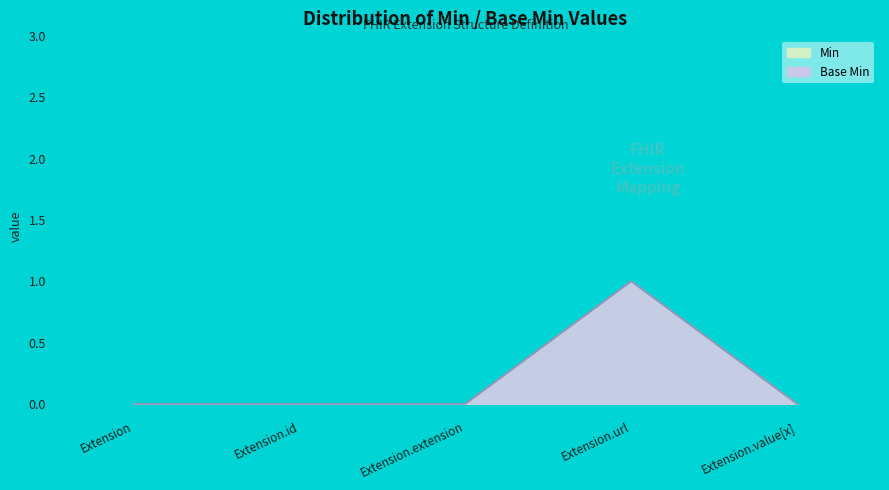

Reading left to right, extract all data points from this chart.

Extension=0	Extension.id=0	Extension.extension=0	Extension.url=1	Extension.value[x]=0